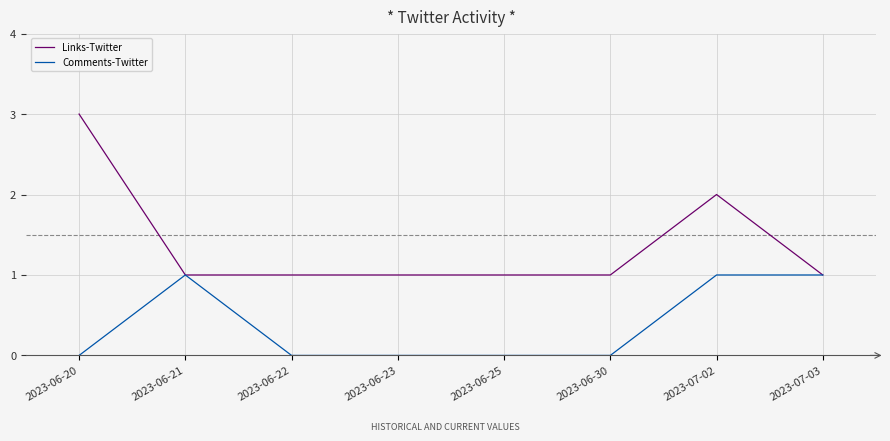

Which series changed the most between 2023-06-20 and 2023-06-21?

Links-Twitter